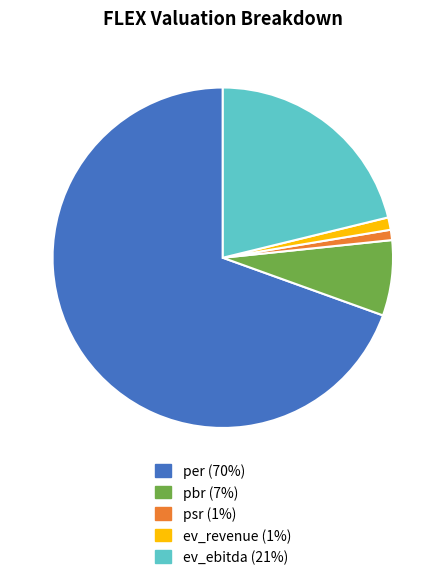

How many slices are in this pie chart?

5